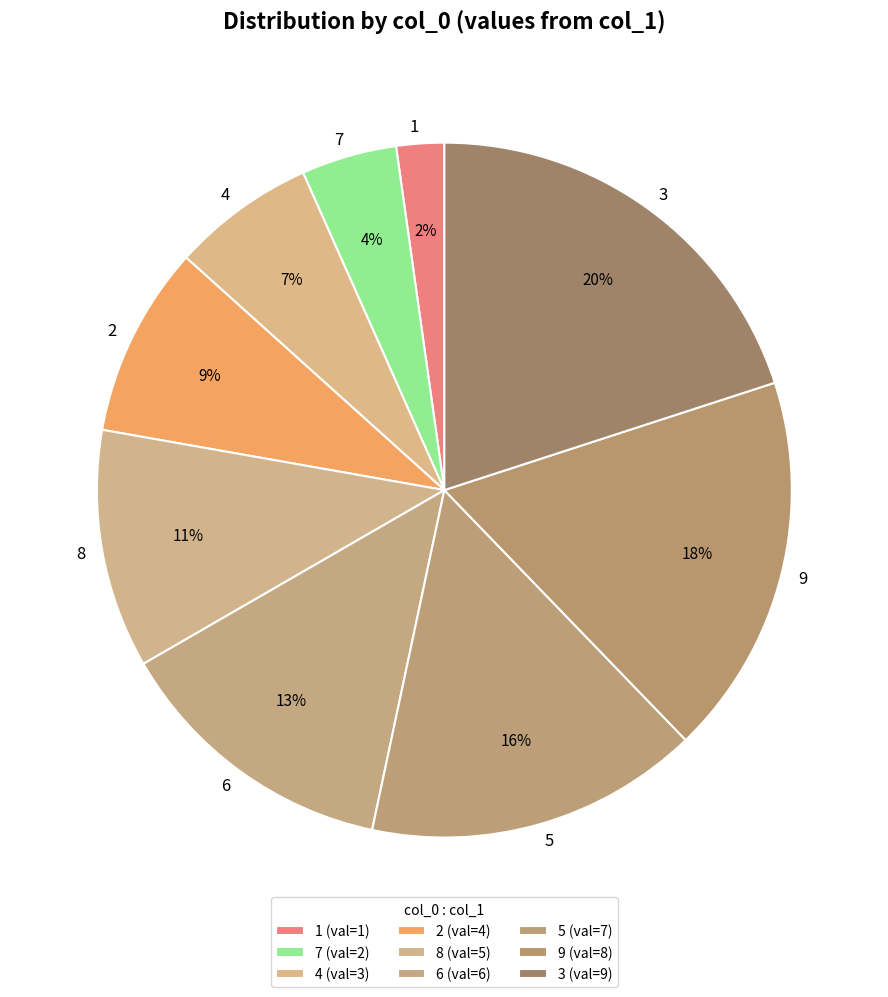

What percentage is the 2 slice, to the nearest percent?

9%